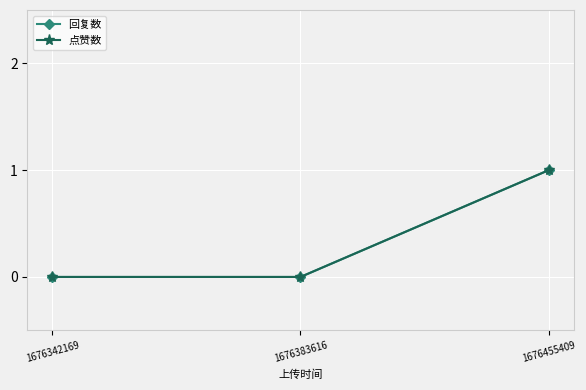

Is this an area chart (filled region under the line)?

No